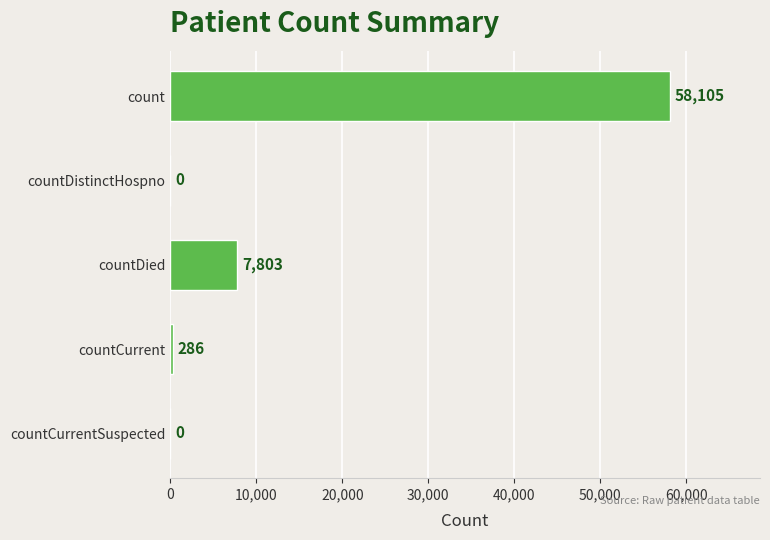

What is the average value?

13239